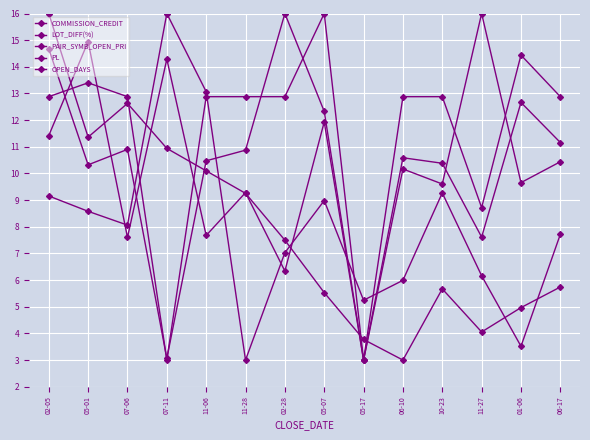

Is this an area chart (filled region under the line)?

No